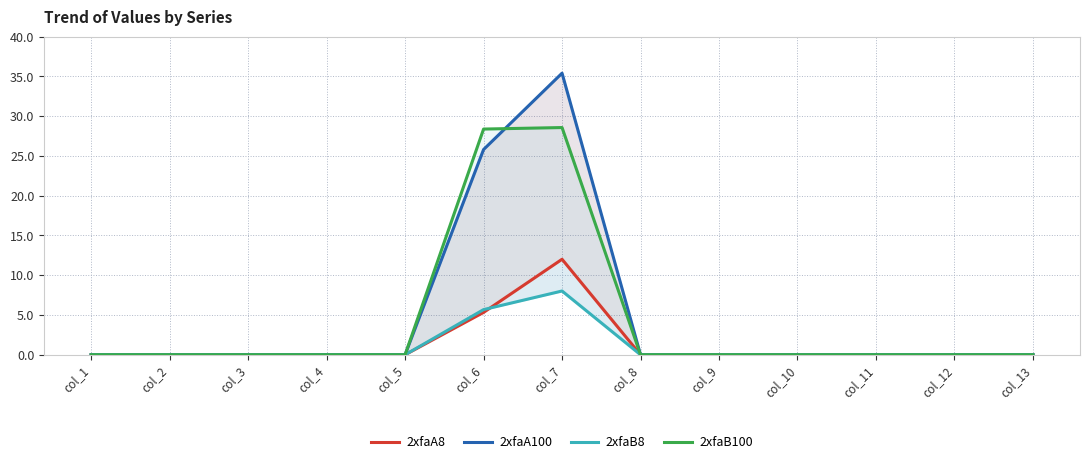

At which label does 2xfaA100 reach its peak?

col_7